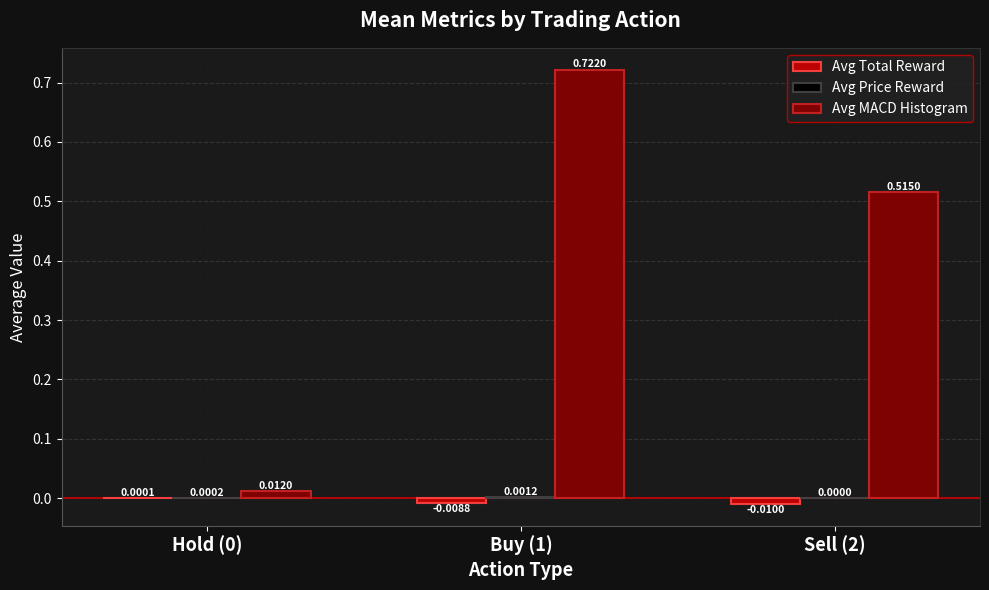

Does the chart contain stacked bars?

No